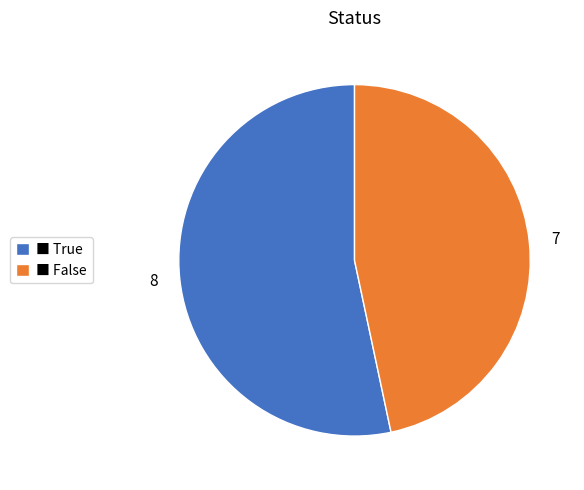

Rank the categories by value from highest to lowest.

■ True, ■ False